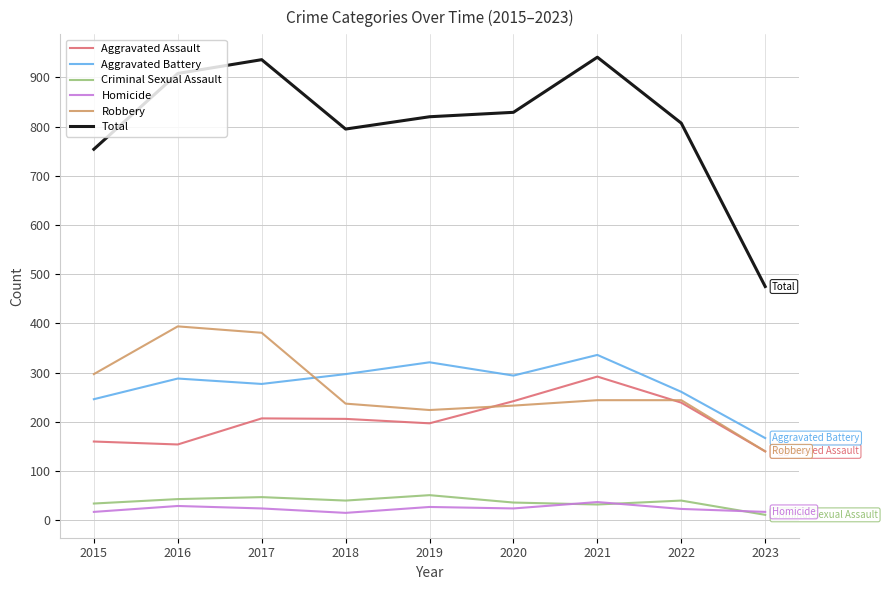

How many interior local valleys does the Robbery series have?

1